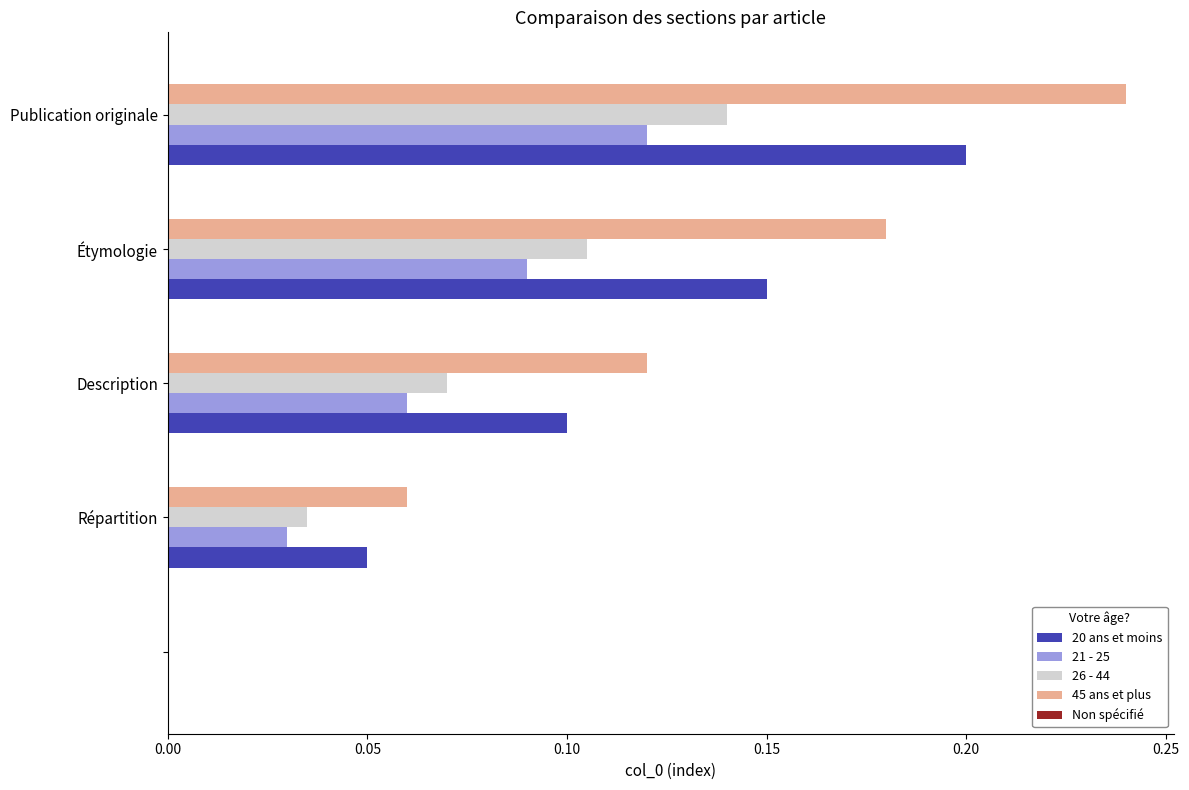

What is the sum of all 26 - 44 values?

0.4